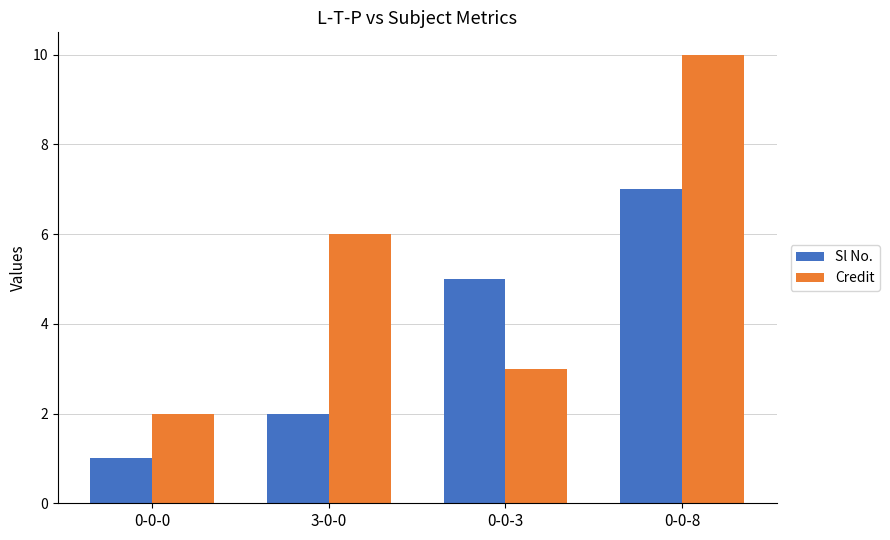

What is the maximum value shown in the chart?

10